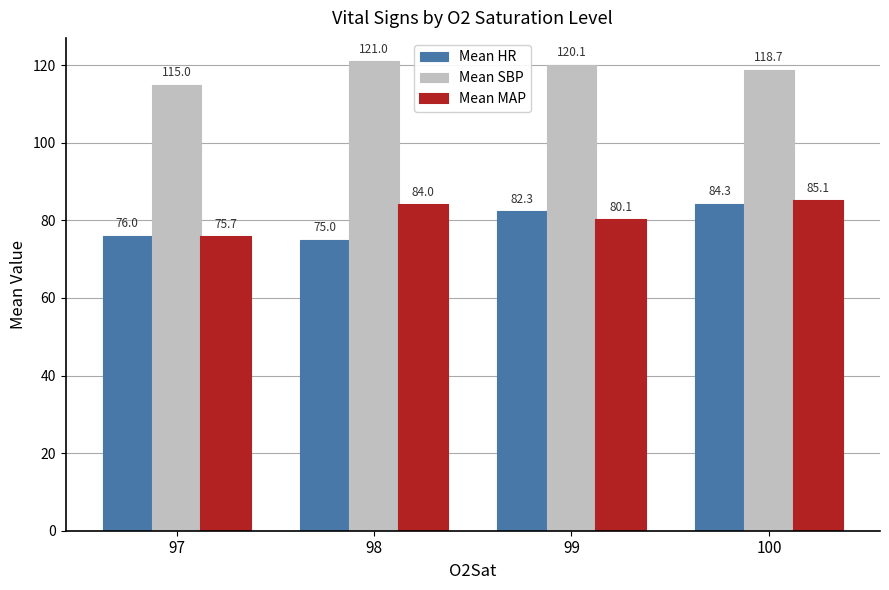

Reading right to left, transcribe all the data shown in this chart.

Mean HR: 100=84.3	99=82.3	98=75.0	97=76.0
Mean SBP: 100=118.7	99=120.1	98=121.0	97=115.0
Mean MAP: 100=85.1	99=80.1	98=84.0	97=75.7